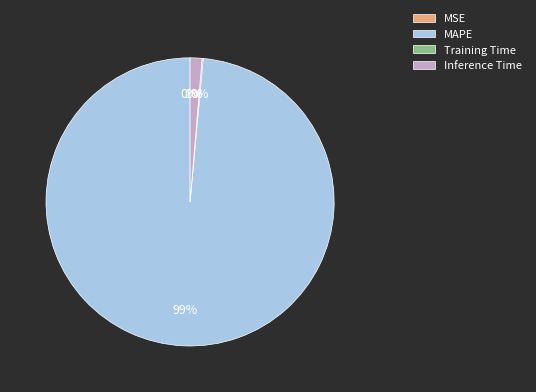

The Inference Time slice represents 1% of the pie. True or false?

True